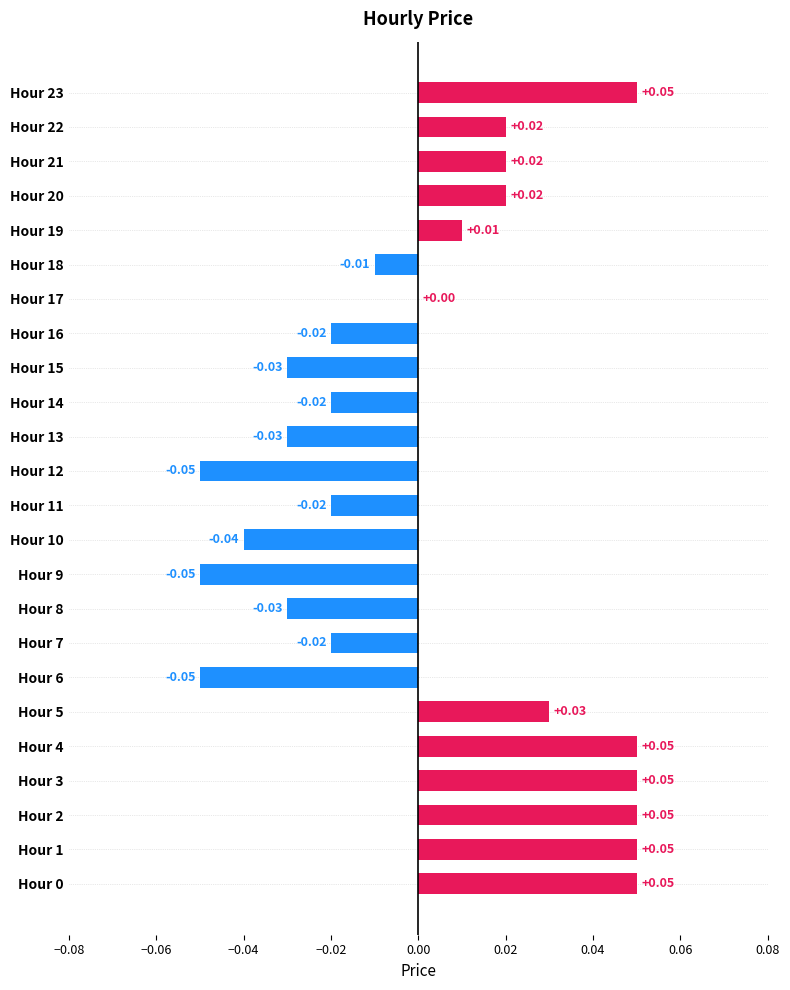

Between Hour 15 and Hour 5, which is larger?

Hour 5